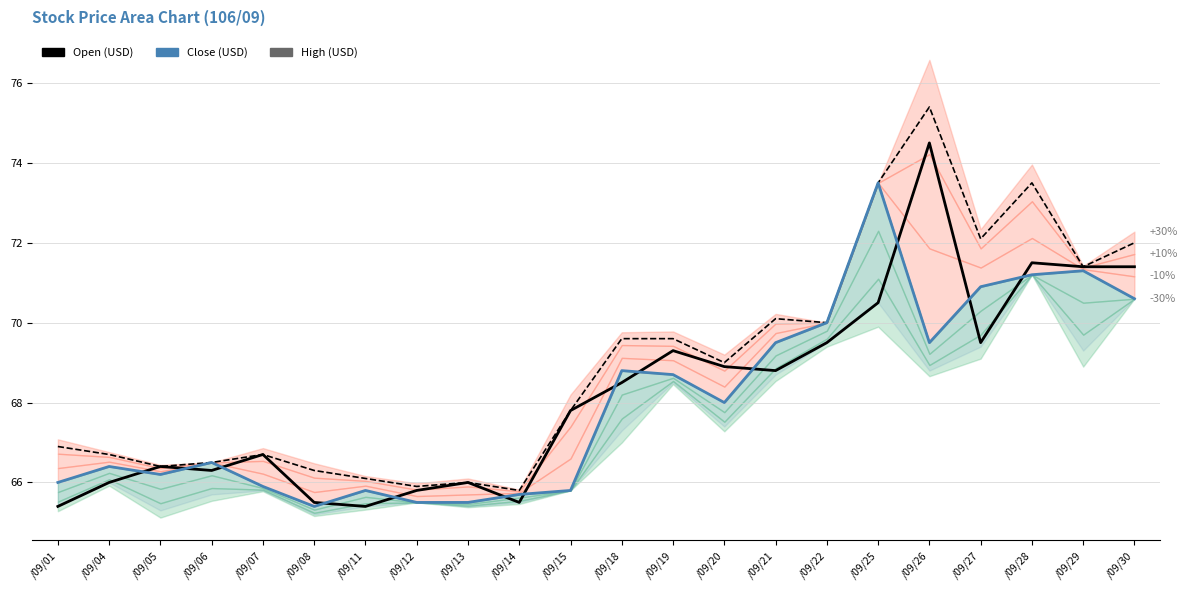

At which label is High (USD) closest to 70?

/09/22